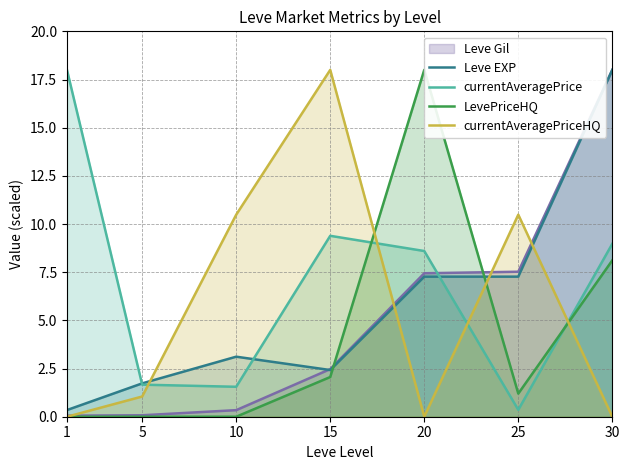

At which category does the chart reach its minimum across all series?

1